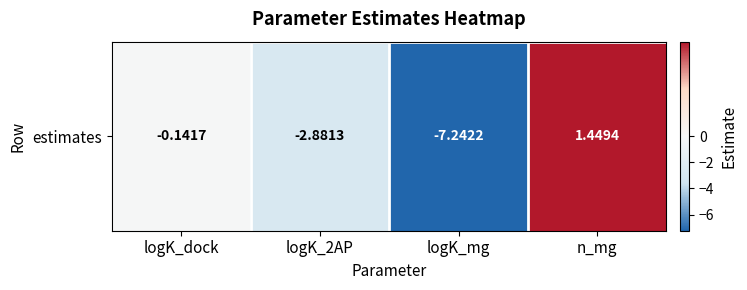

Where does the data first go above 0?

n_mg